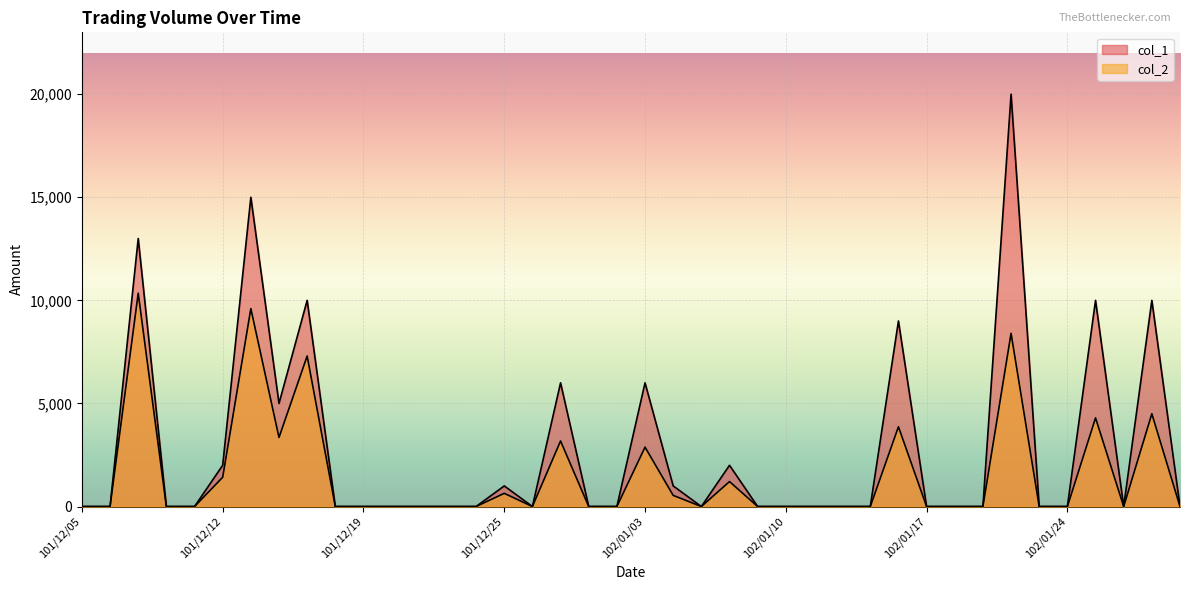

How many interior local peaks does the col_2 series have?

11